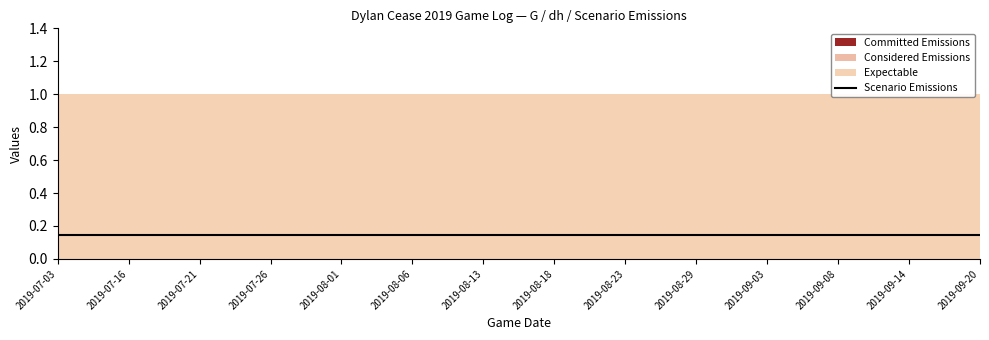

Is the value of Scenario Emissions at 2019-07-16 greater than the value of Expectable at 2019-09-14?

No